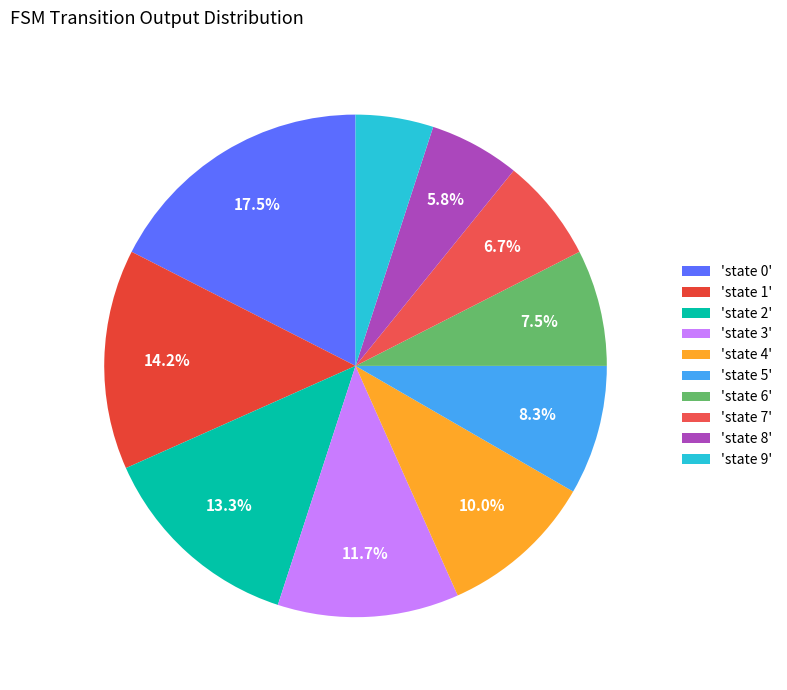

What is the largest slice in the pie chart?

'state 0'